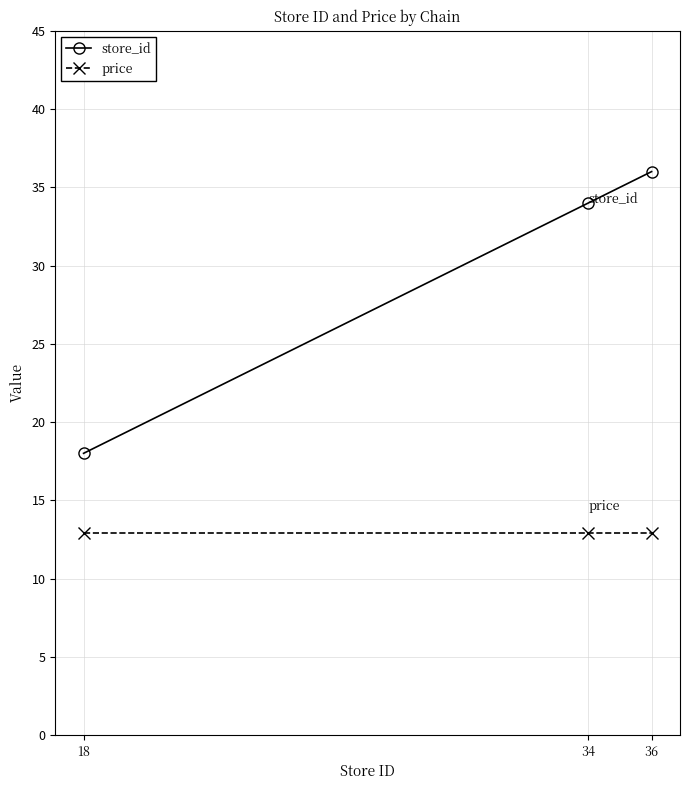

Which series has the largest total across all categories?

store_id